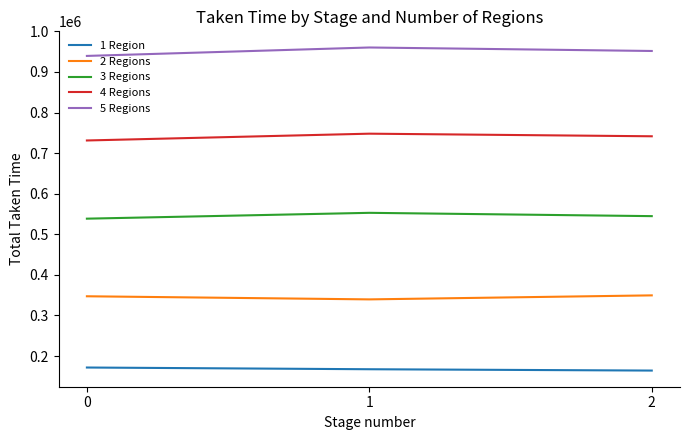

At how many categories does at least one series exceed 755432?

3